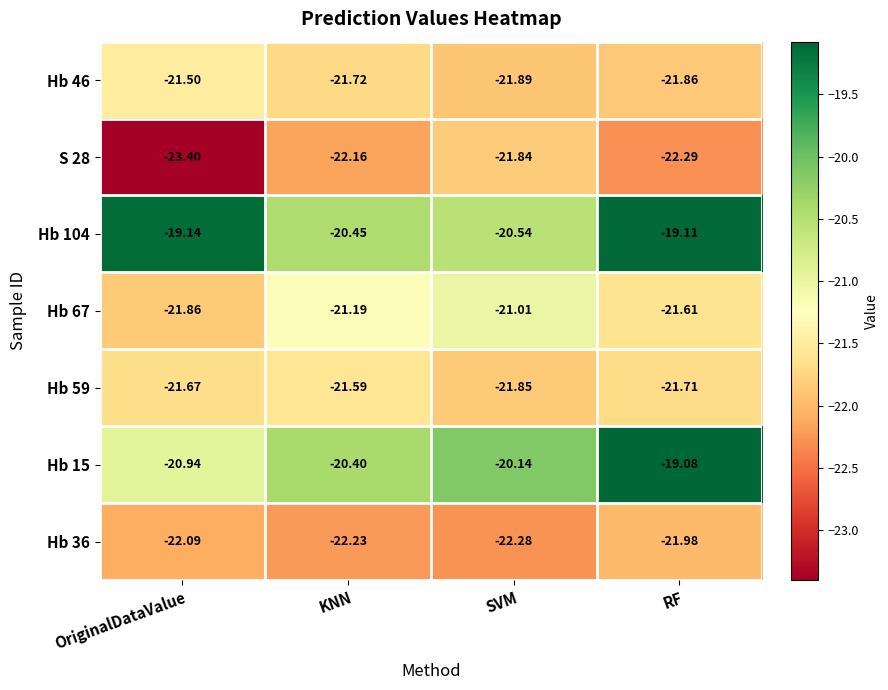

Where is S 28 nearest to the value -22?

KNN